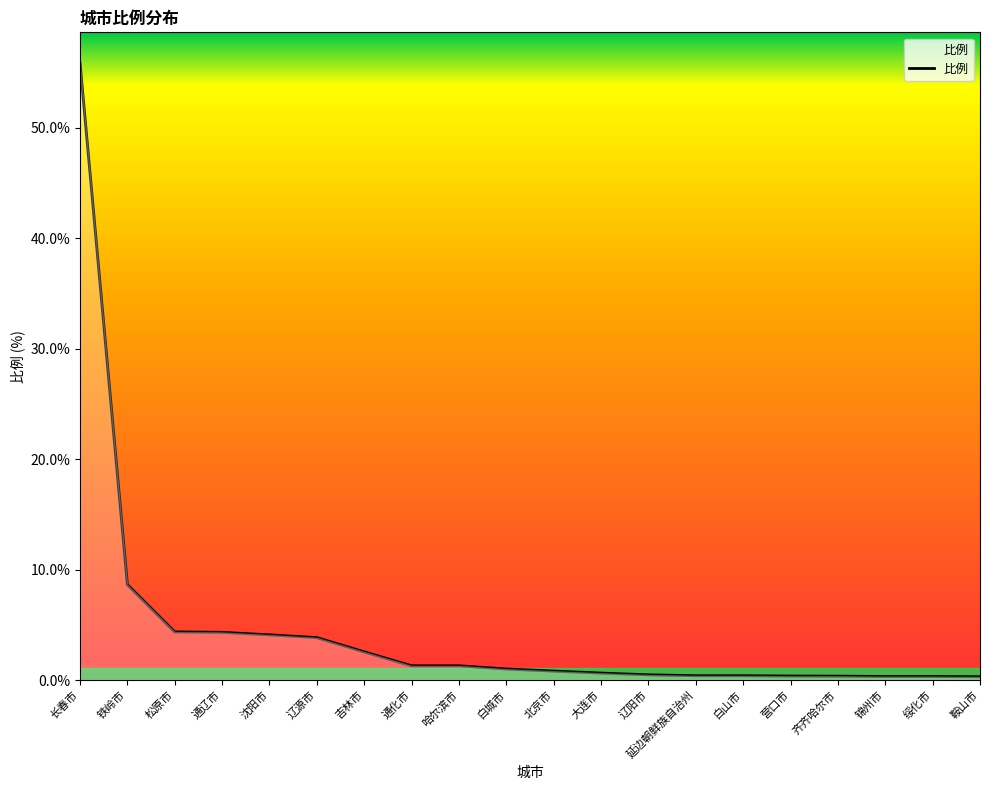

The chart shows a value of 4.8 at 铁岭市. True or false?

False